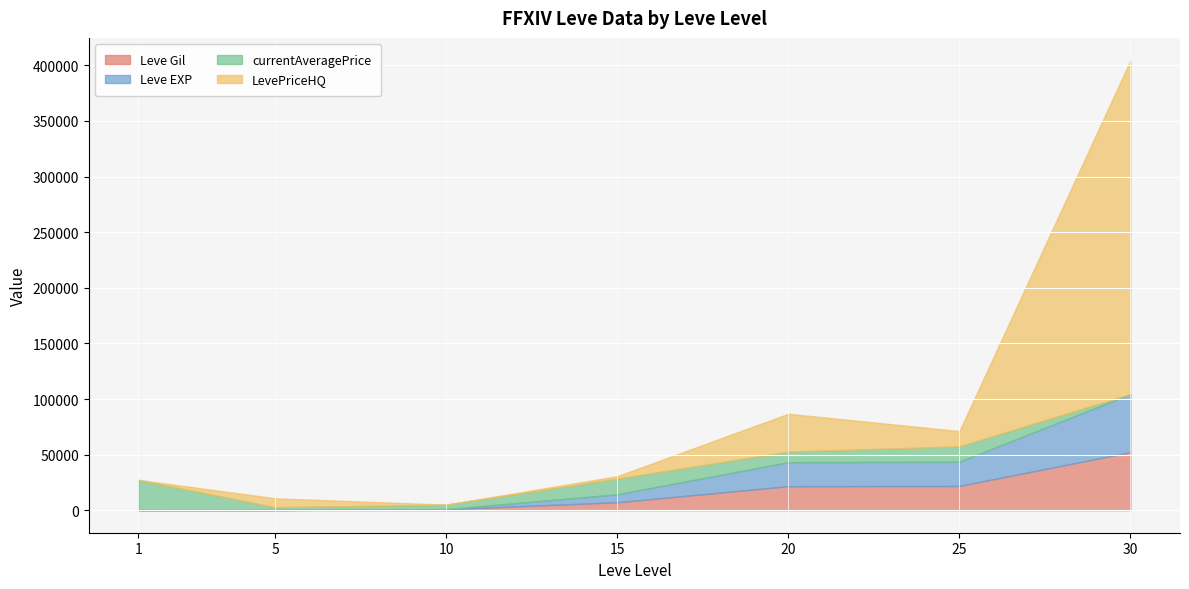

How many data points does each series have?

7